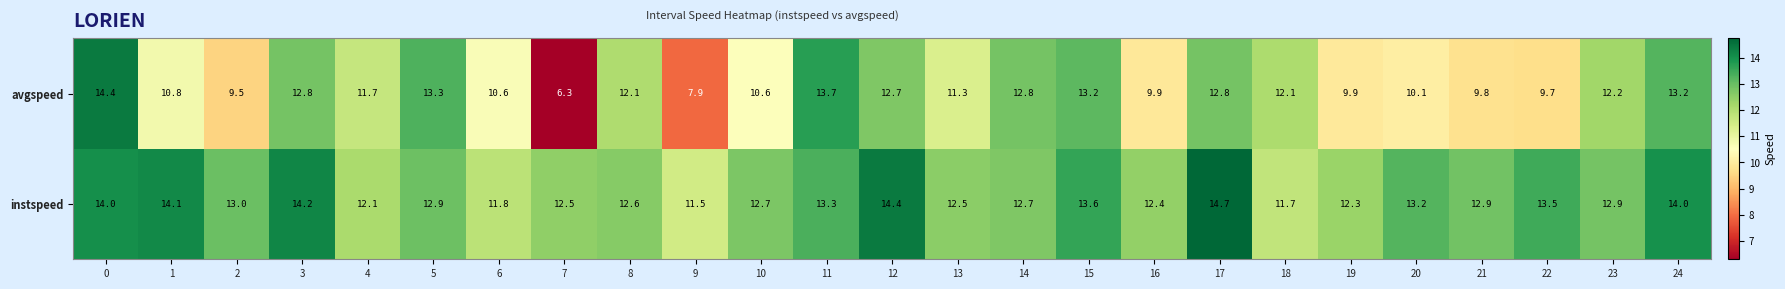

Is it true that instspeed equals 12.1 at 4?

True